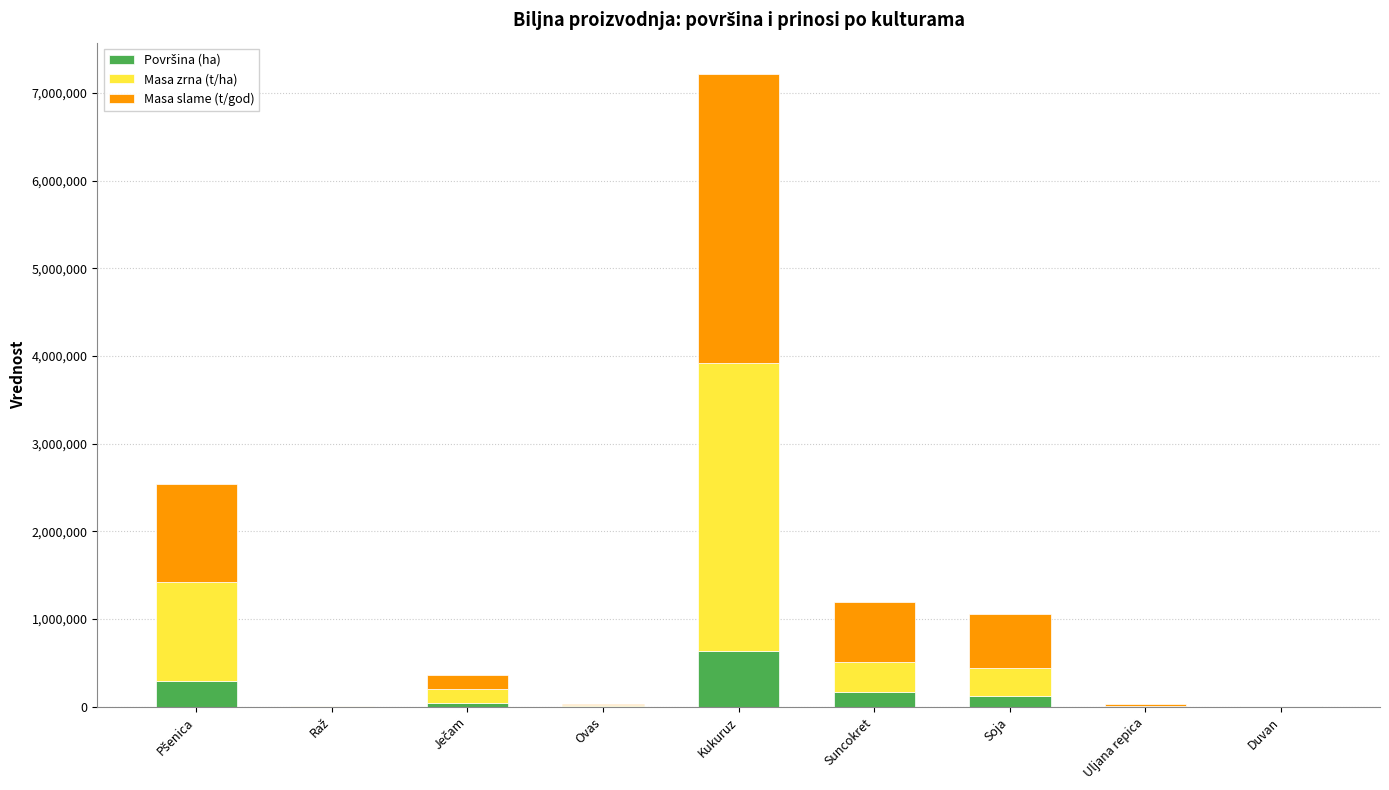

At which category is the sum across all series the highest?

Kukuruz